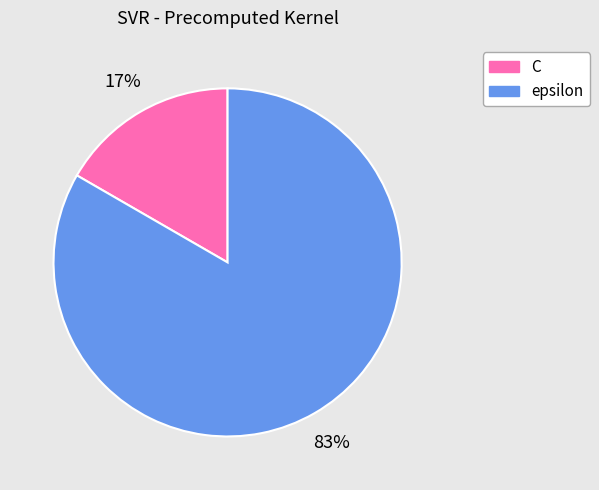

Does any single category account for the majority?

Yes